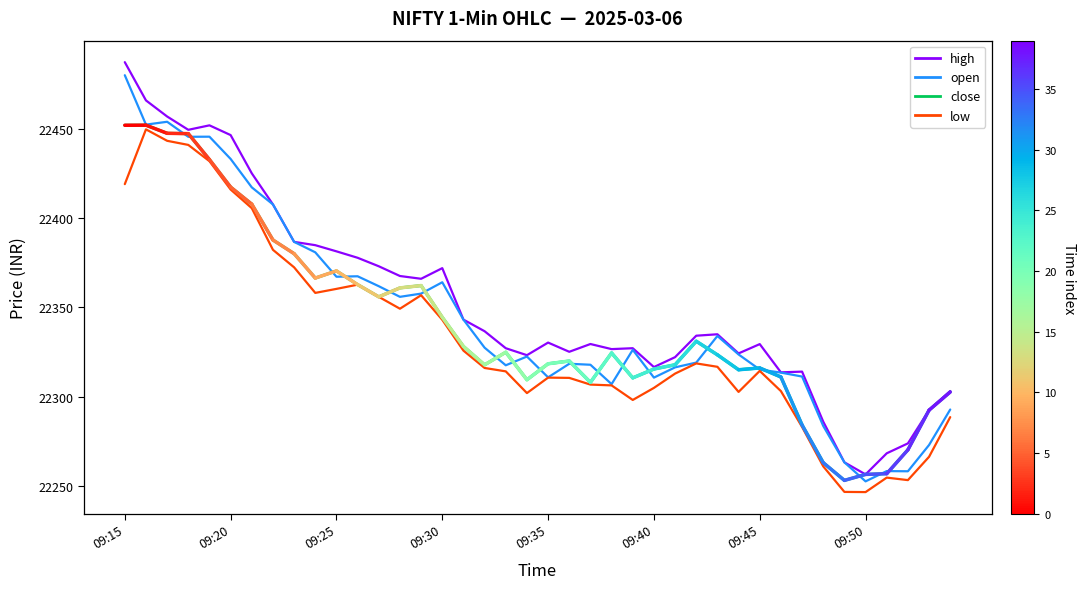

What is the sum of all close values?

893620.5